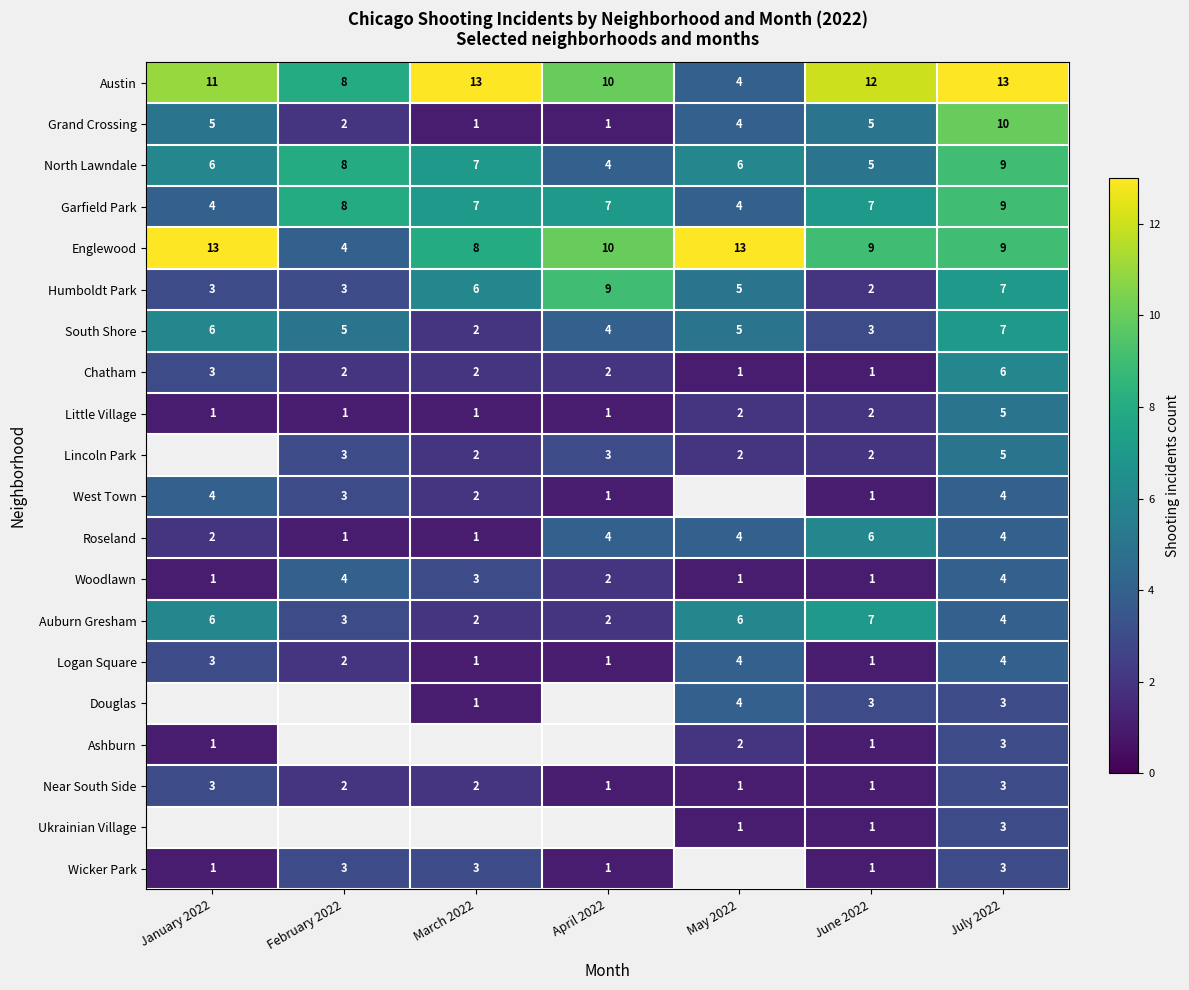

What is the maximum value for Little Village?

5